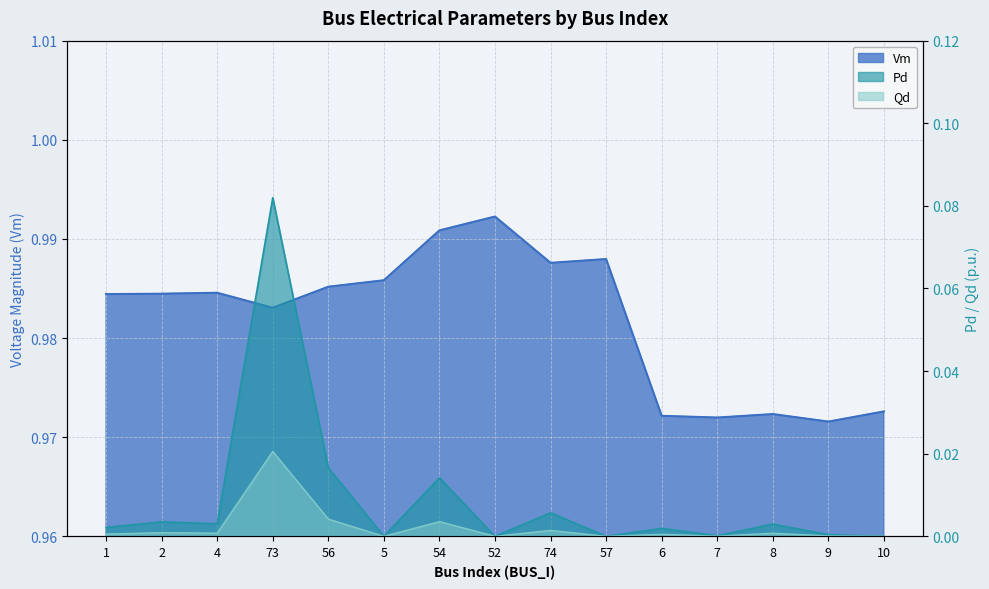

At which label is Pd closest to 0?

5